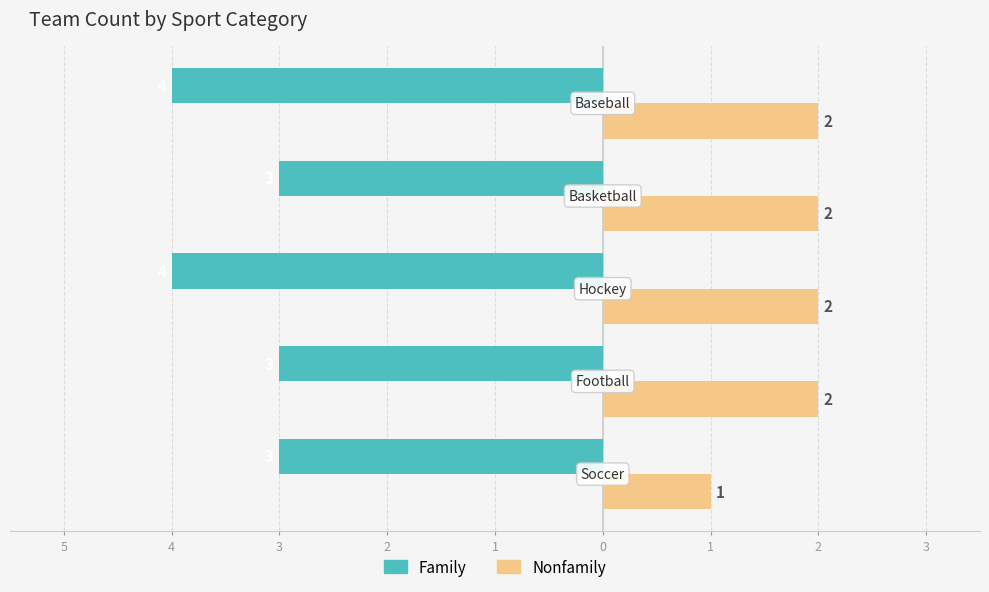

What are all the series names shown in the legend?

Family, Nonfamily